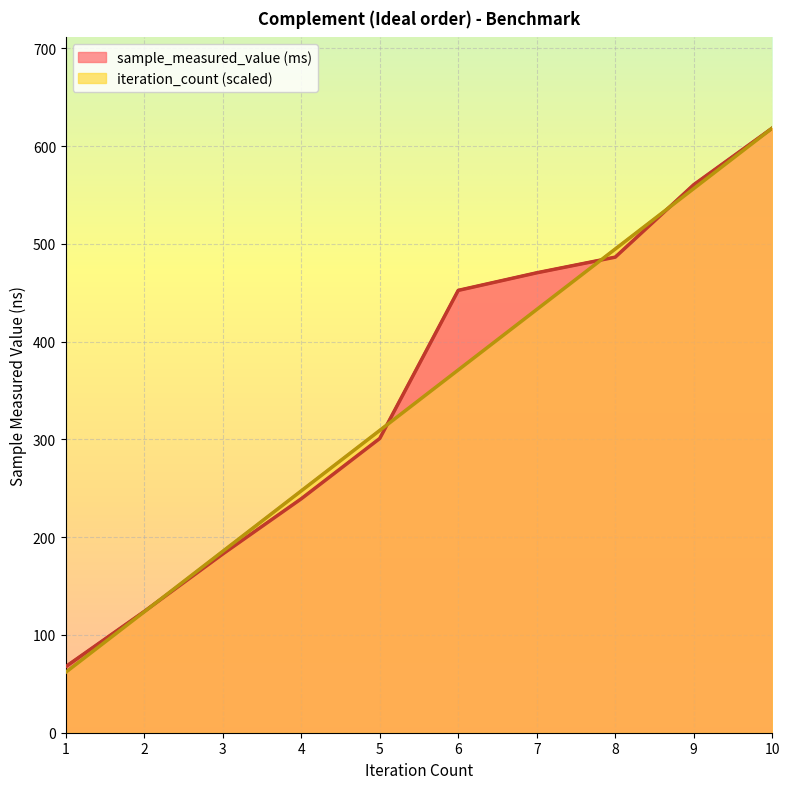

The iteration_count series shows 24.3 at 1. True or false?

False